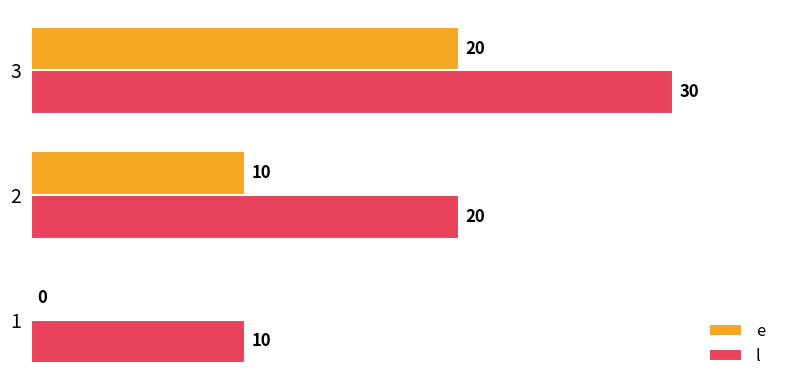

The e series shows 2 at 2. True or false?

False